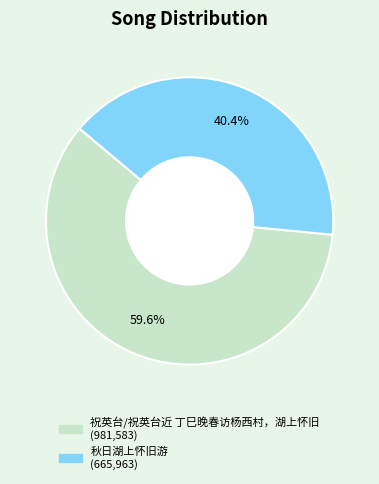

Count the number of slices in the pie.

2